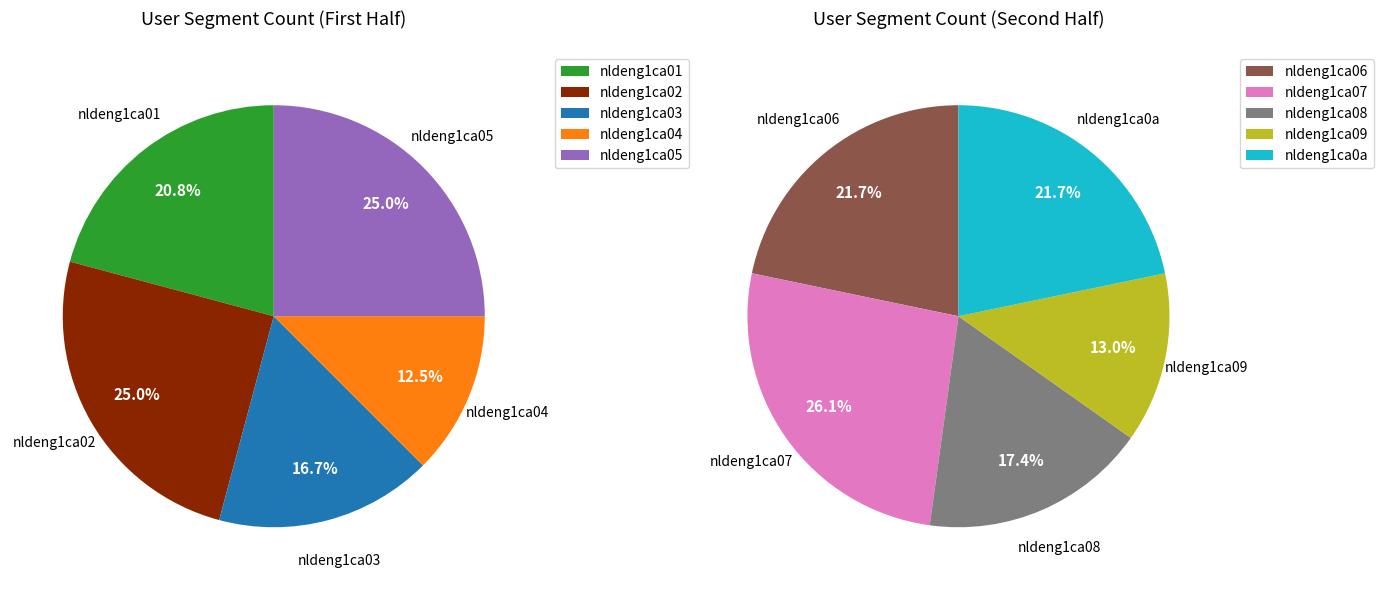

How many slices are in this pie chart?

10